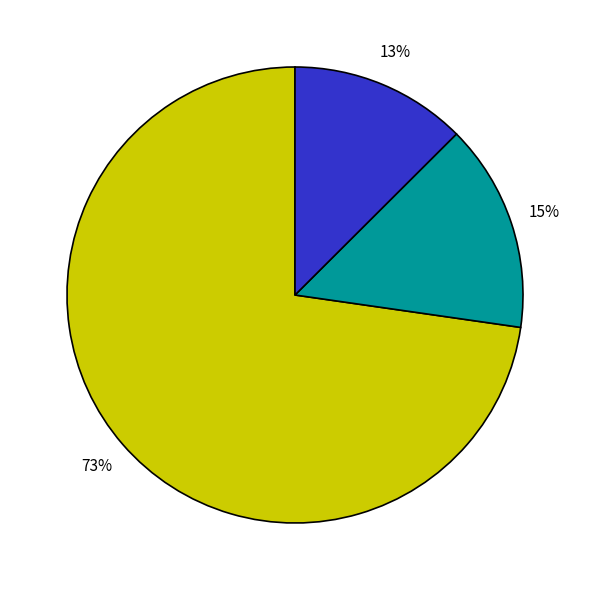

To the nearest percent, what is the average slice percentage?

33%